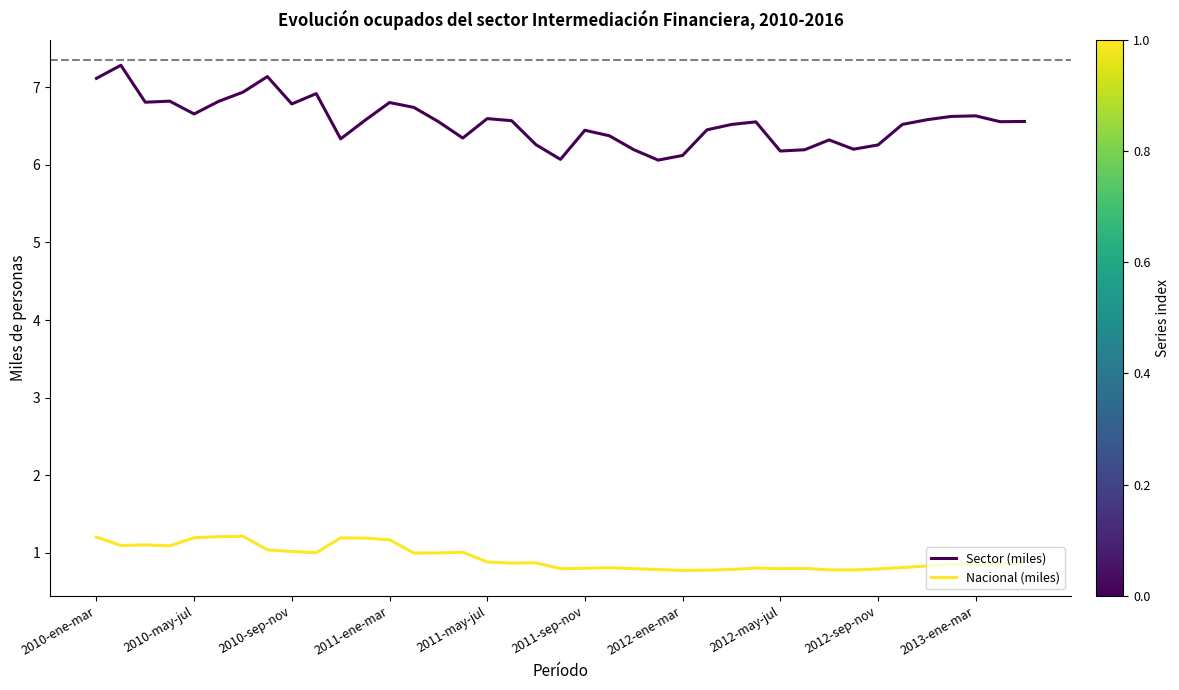

What is the highest value of the Nacional (miles) series?

1.2